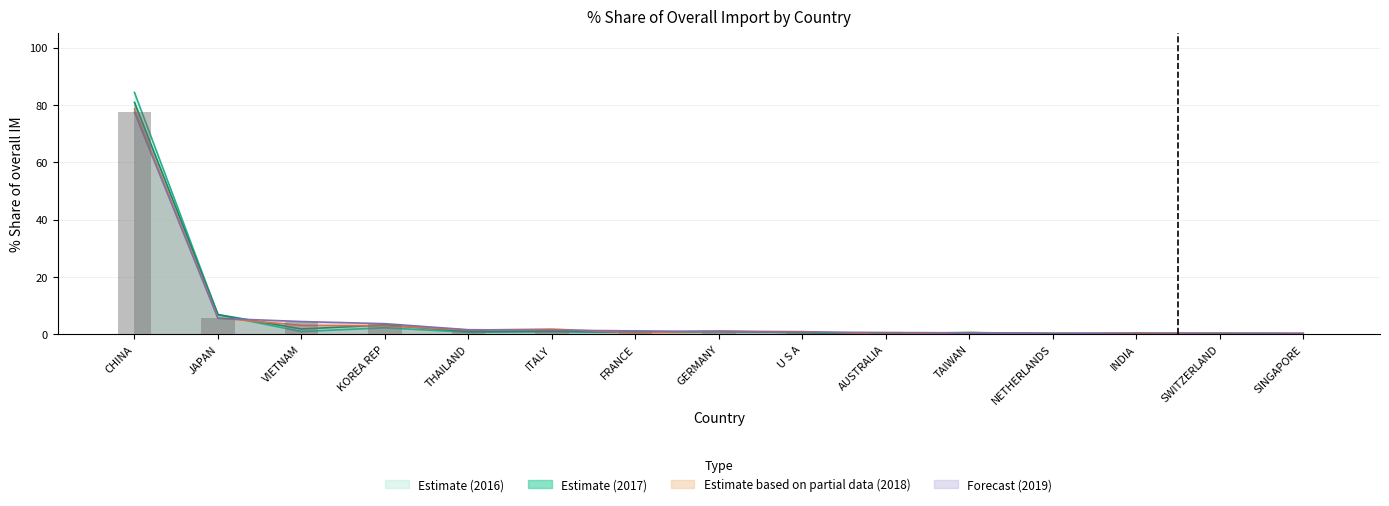

What is the approximate value of 201712_% Share at THAILAND?

0.9